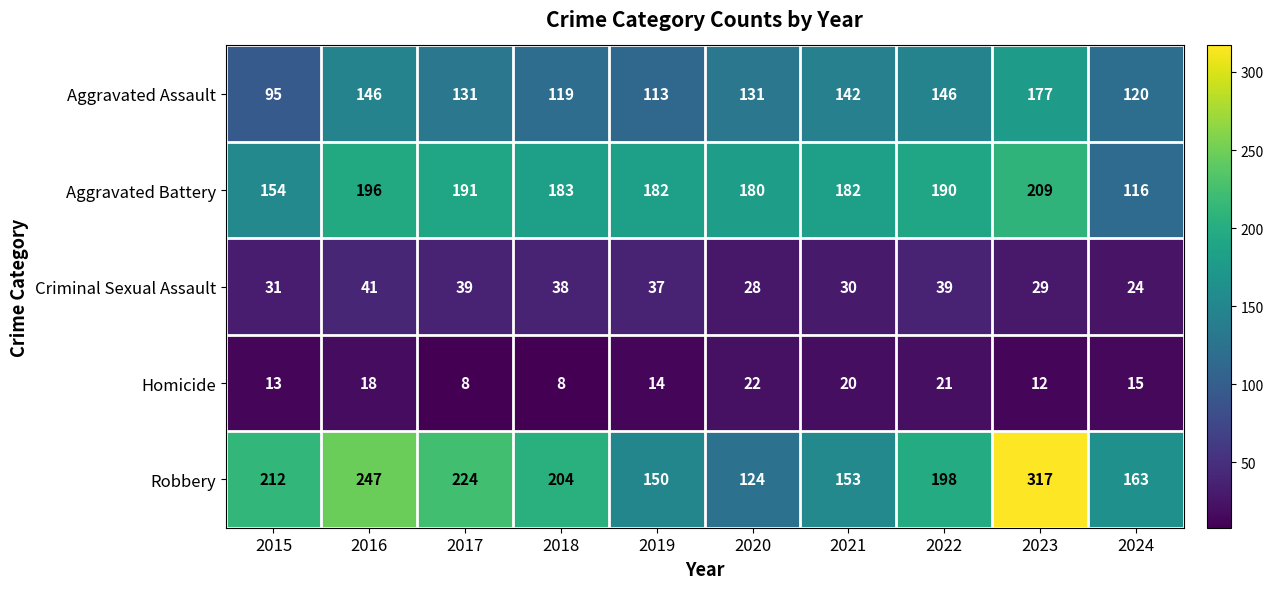

At which label does Aggravated Assault reach its minimum?

2015